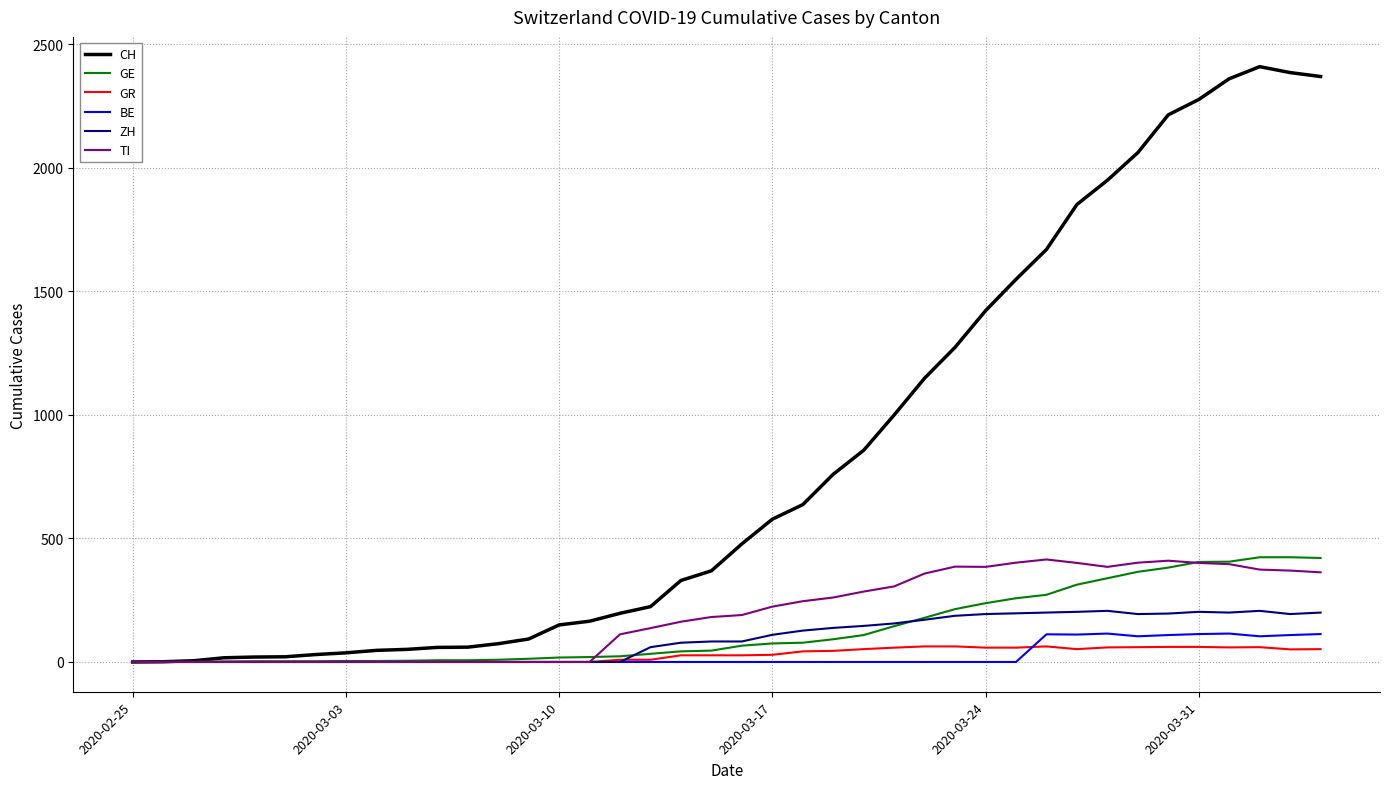

Which series has the largest total across all categories?

CH